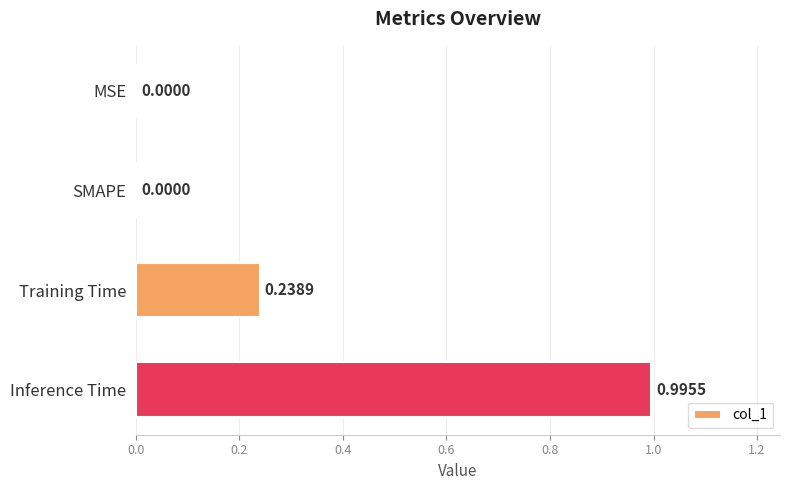

What is the greatest value displayed?

1.0